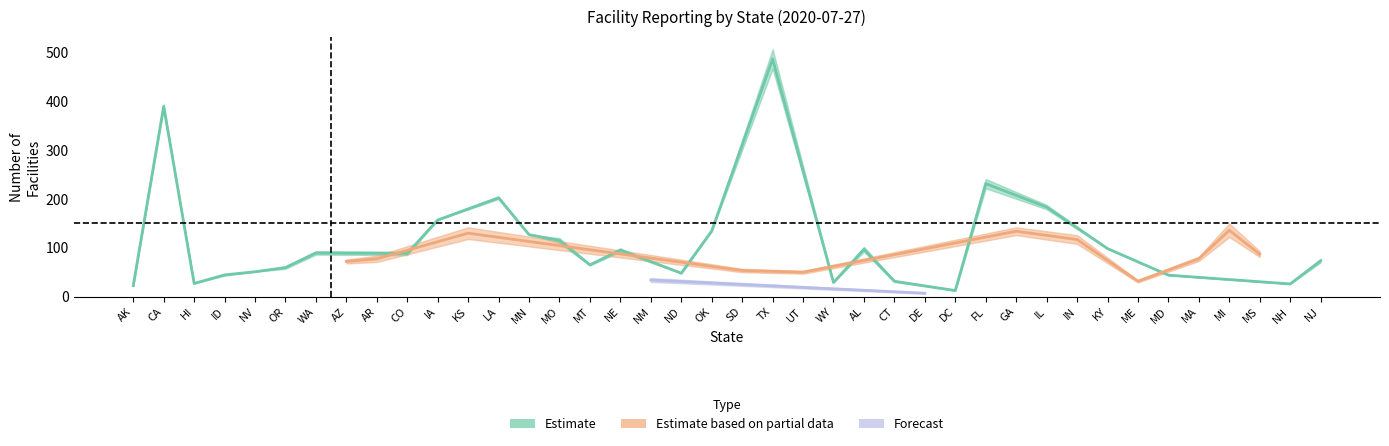

What is the difference between the definitive_fac values at KS and DE?

134